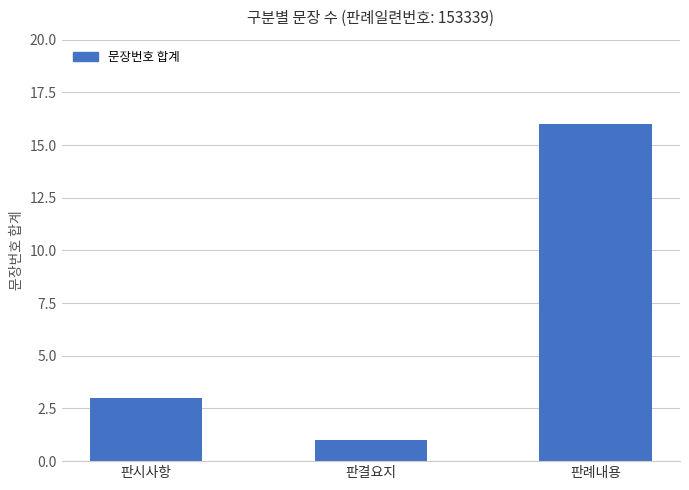

What is the greatest value displayed?

16